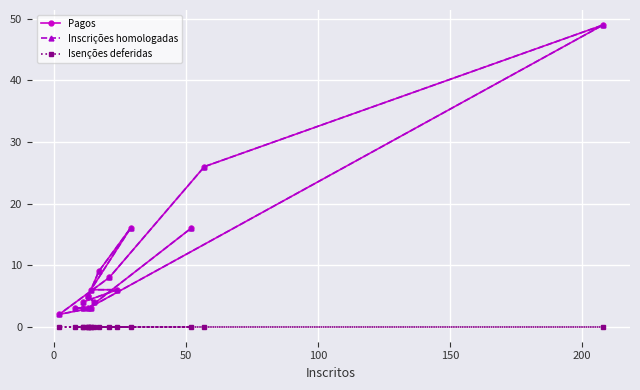

True or false: Inscrições homologadas and Pagos intersect in this chart.

False